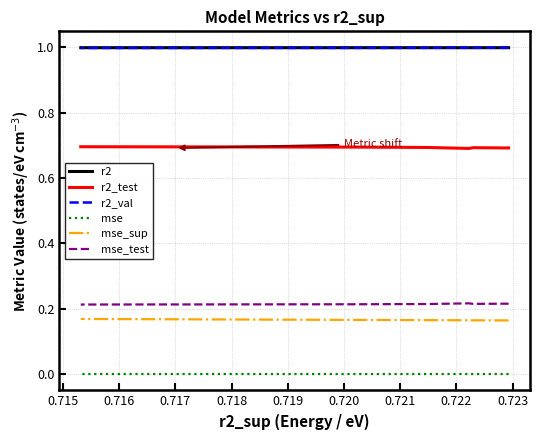

At which label does r2 reach its peak?

0.721